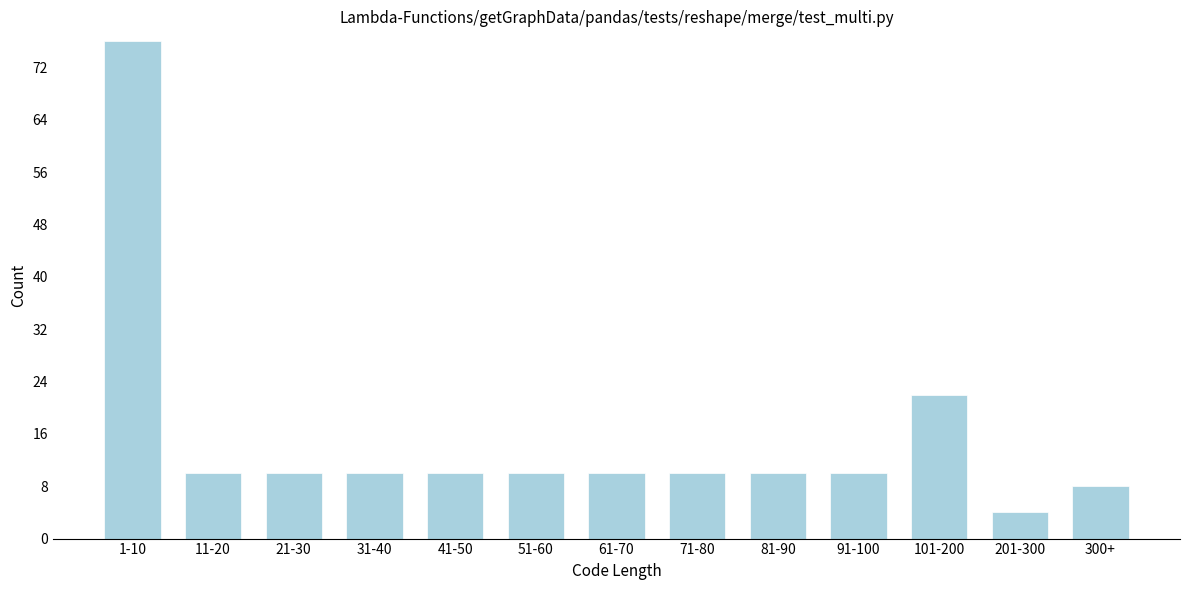

Reading left to right, list all the values displayed in this chart.

76	10	10	10	10	10	10	10	10	10	22	4	8